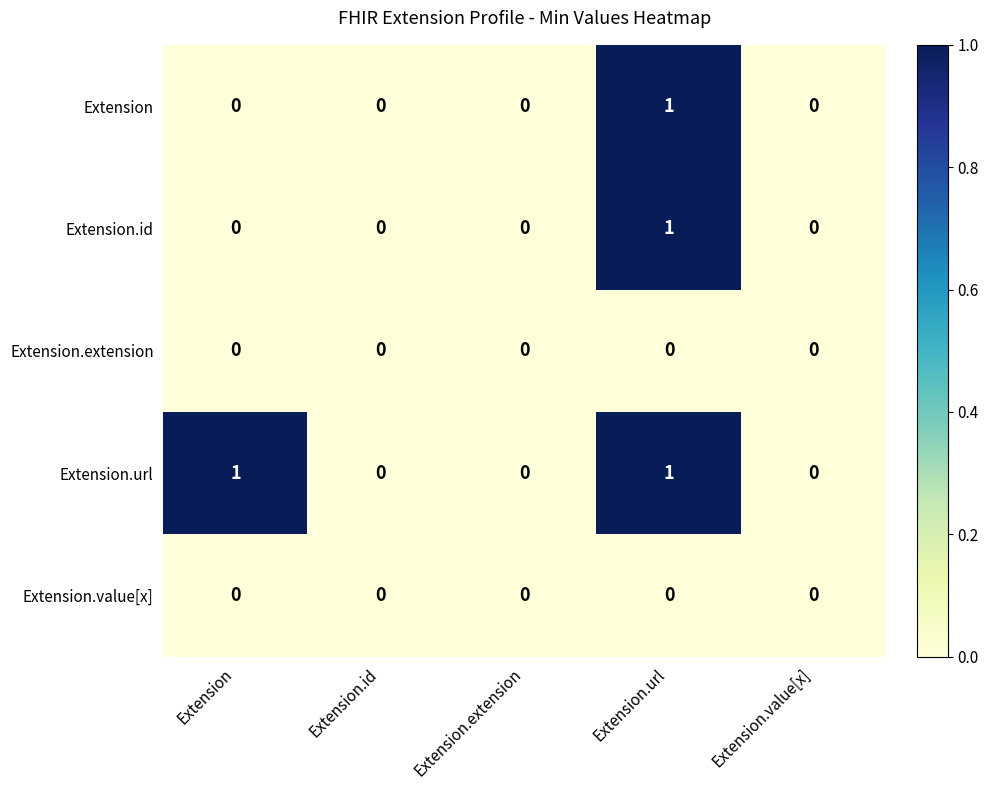

At which category is the sum across all series the highest?

Extension.url